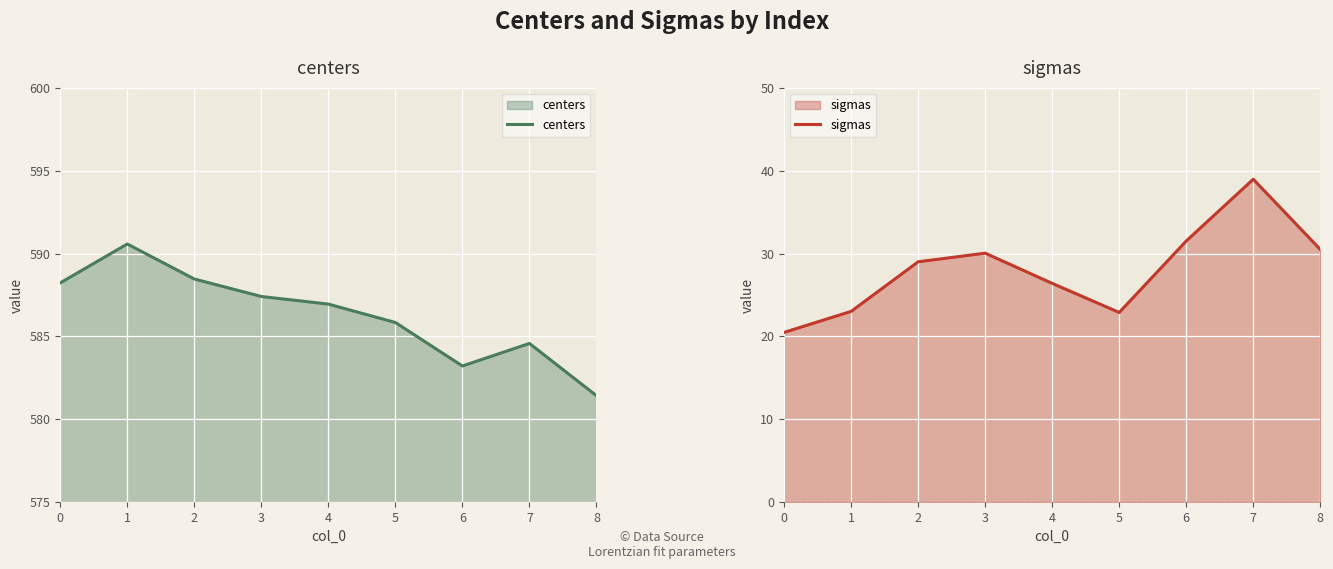

Which series has the widest spread of values?

sigmas